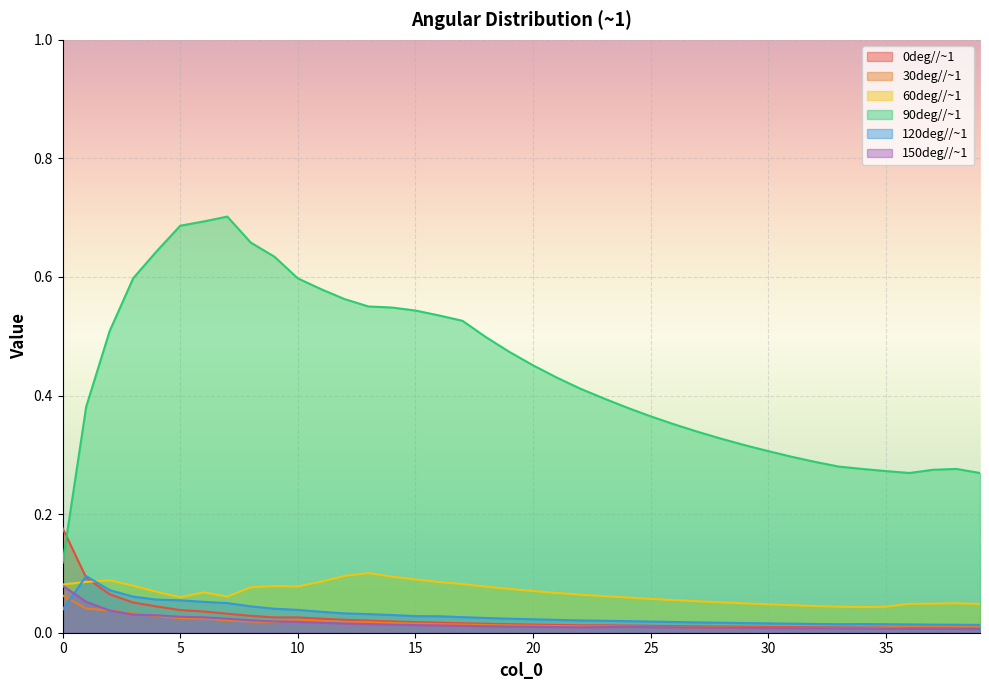

Where is 30deg//~1 nearest to the value 0?

34